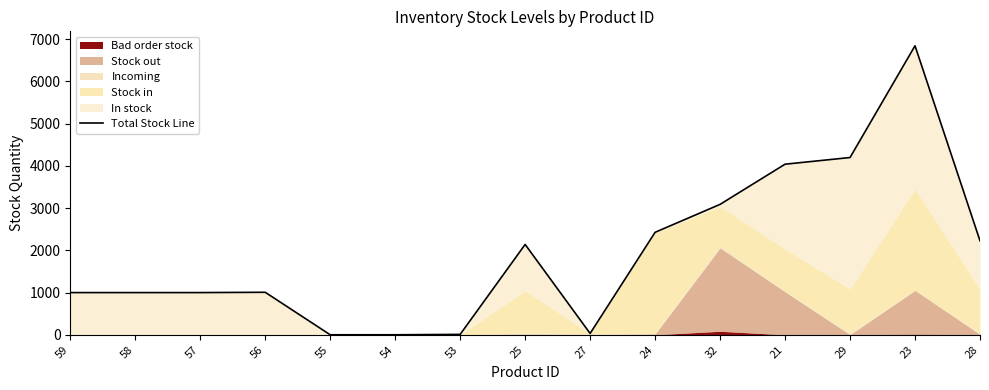

What is the value of the 7th point from the left?

10